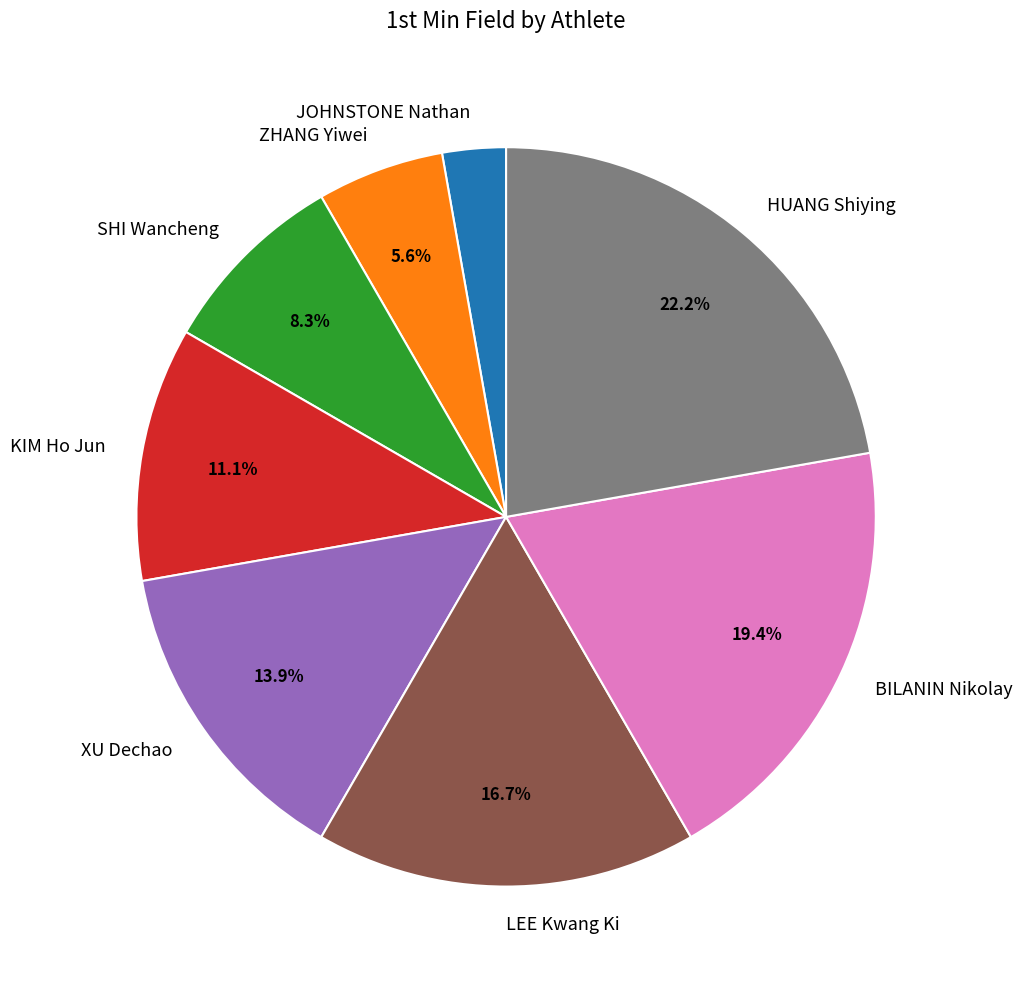

To the nearest percent, what is the combined percentage of SHI Wancheng and ZHANG Yiwei?

14%